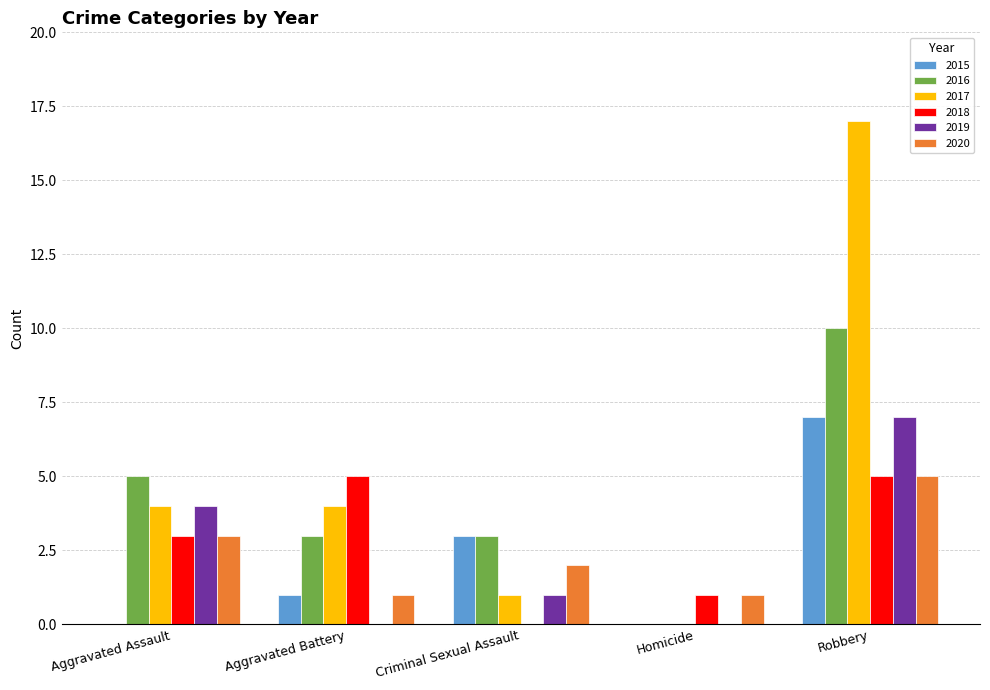

How many 2020 values are between 1 and 3?

4